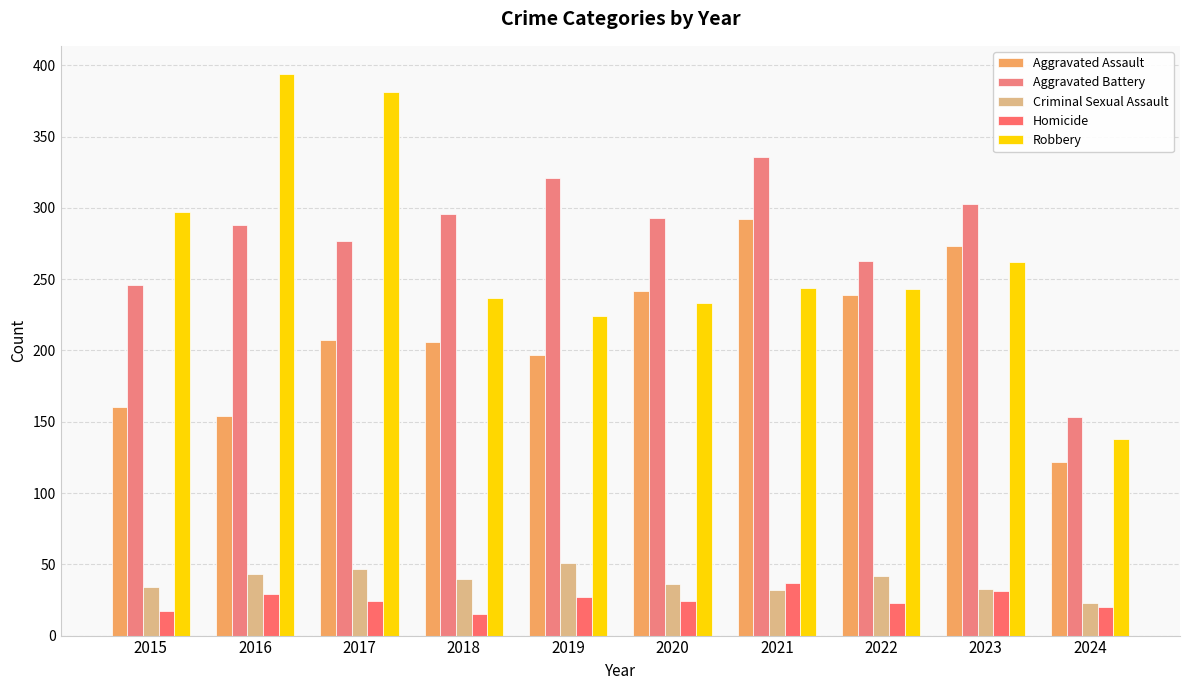

The value of Criminal Sexual Assault at 2017 is 47. True or false?

True